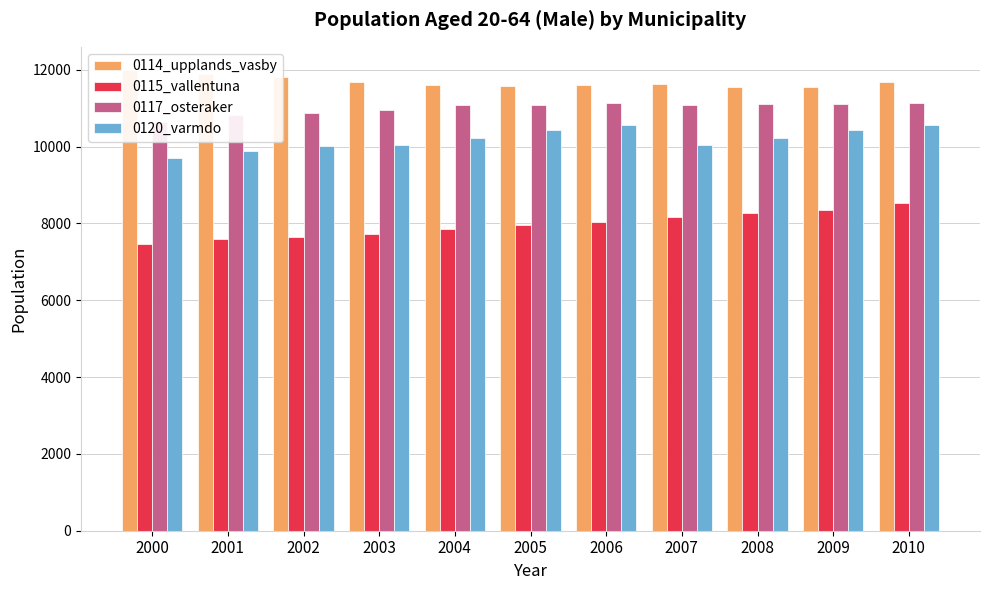

How many data points in 0120_varmdo are above 10218?

4